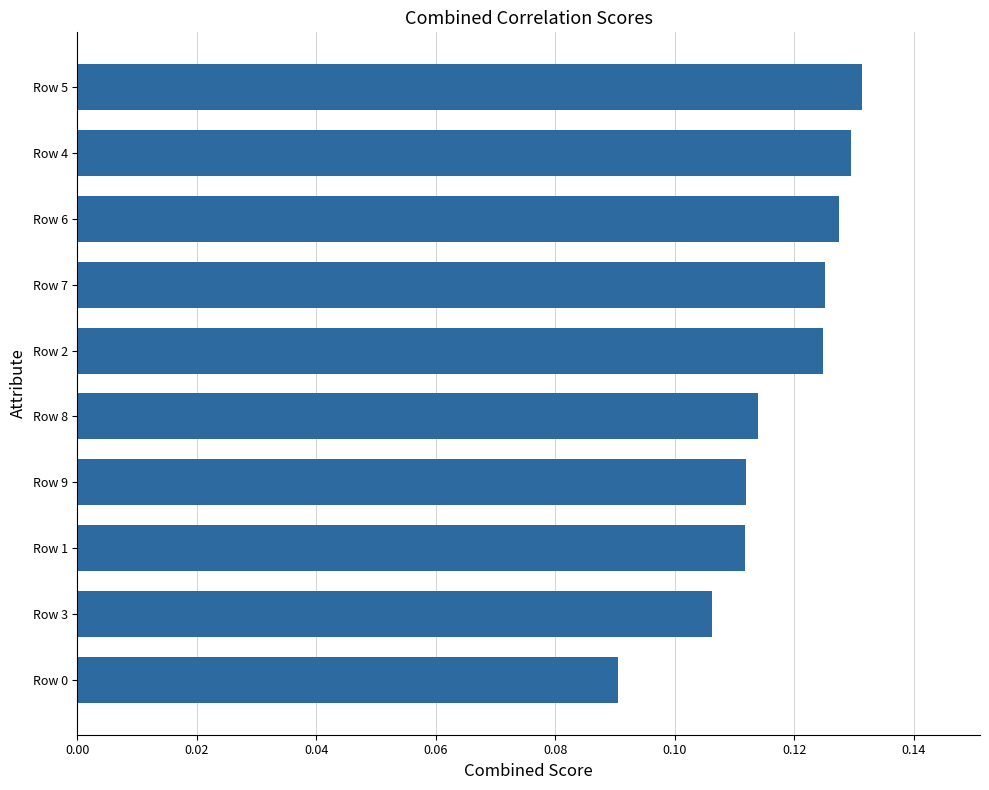

What is the sum of all values?

1.2